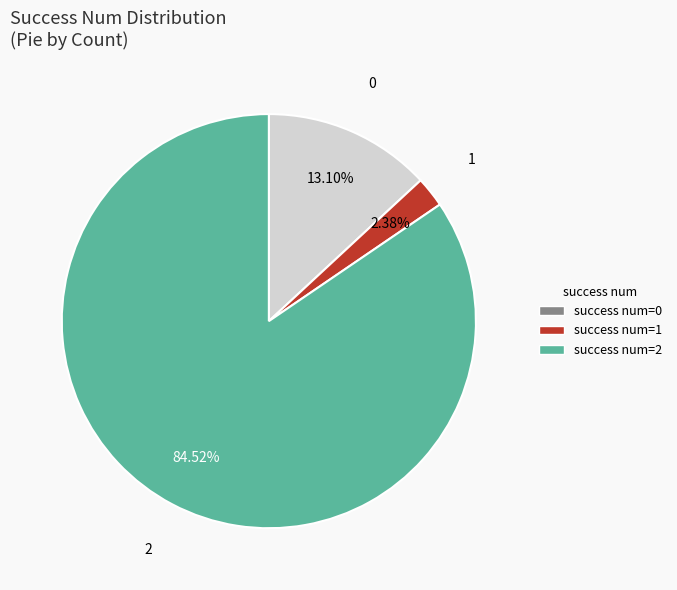

Approximately how many times larger is the value at 2 compared to 0?

6.5